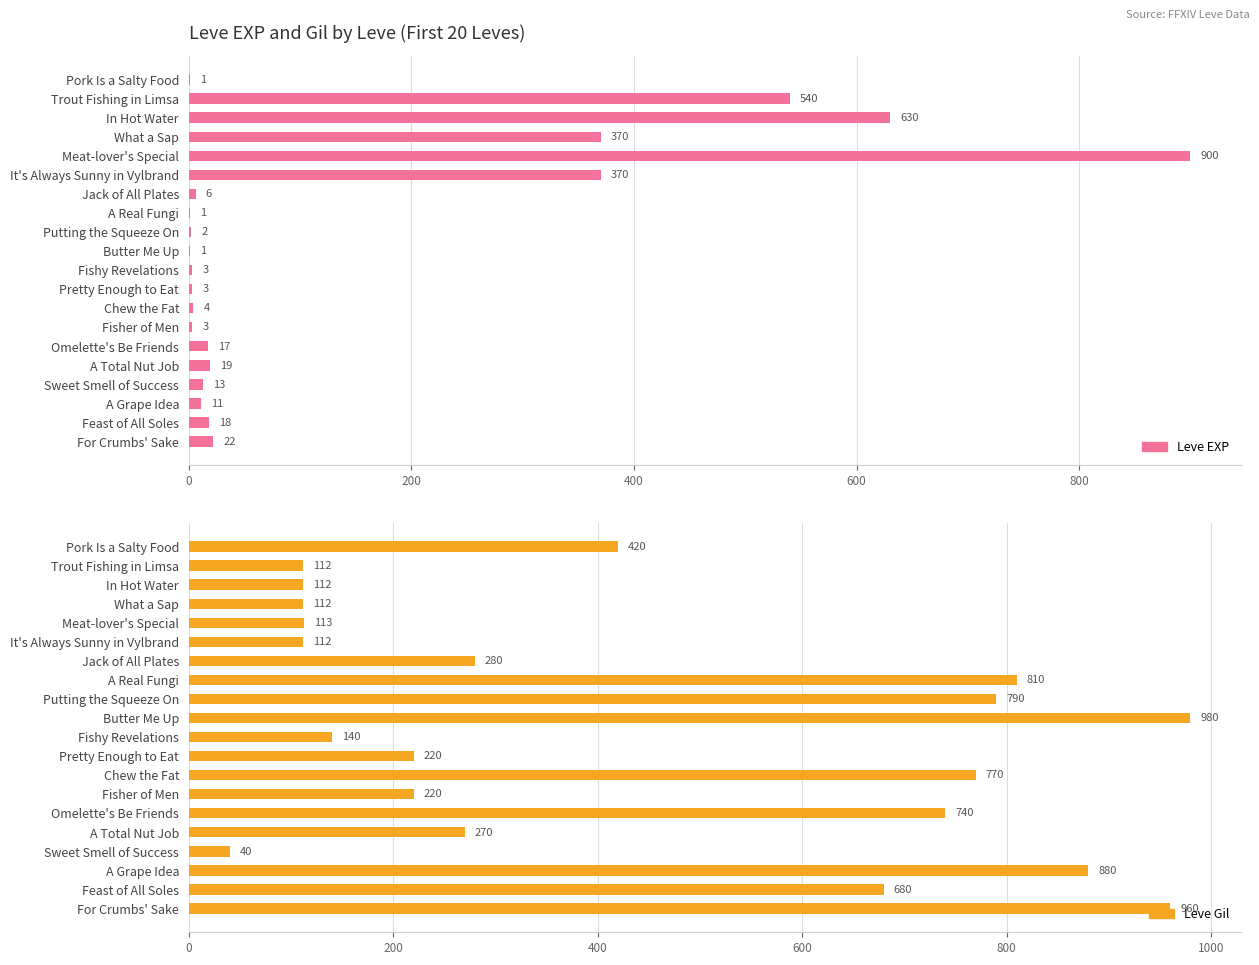

Is the value of Leve EXP at Feast of All Soles greater than the value of Leve Gil at Omelette's Be Friends?

No